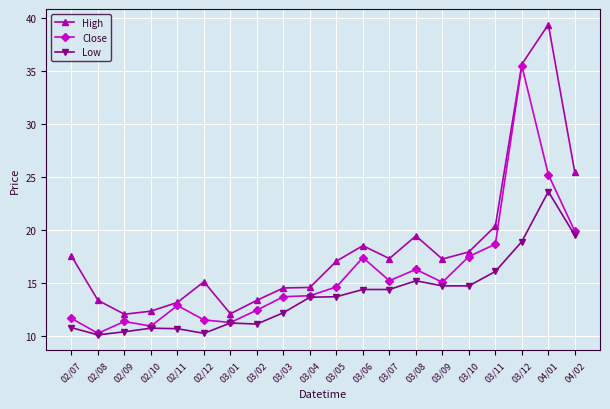

Which series has the widest spread of values?

High